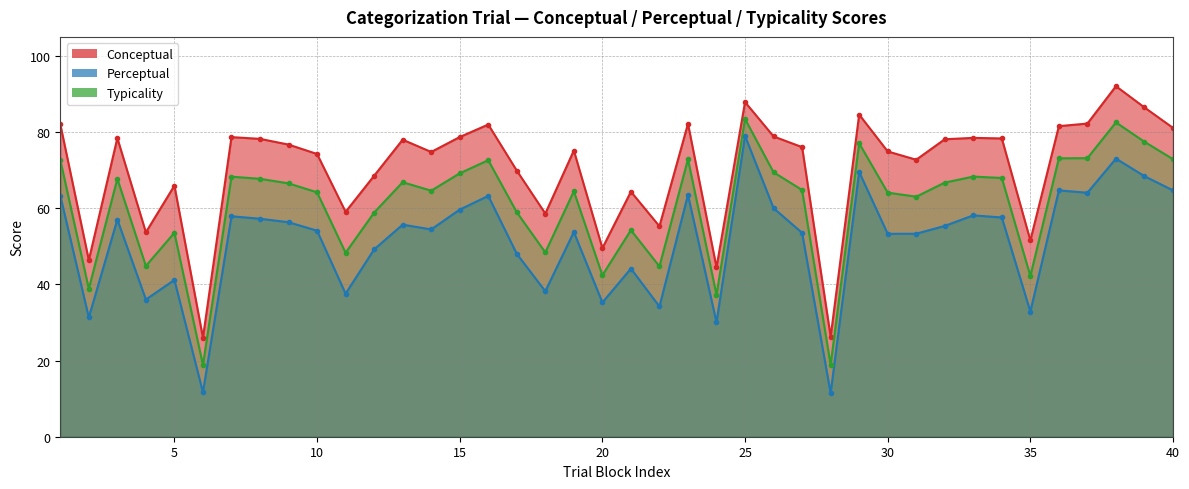

Rank the series at 32 from highest to lowest value.

conceptual, typicality, perceptual